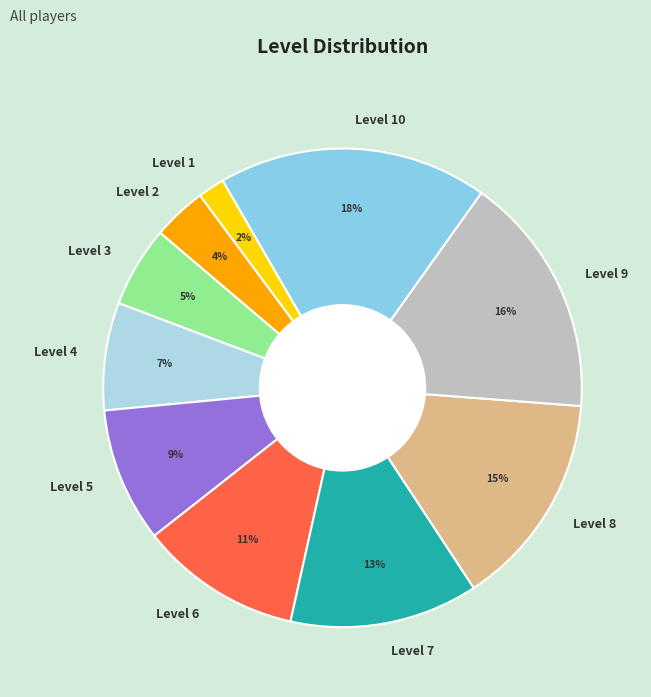

How many segments does this pie chart have?

10